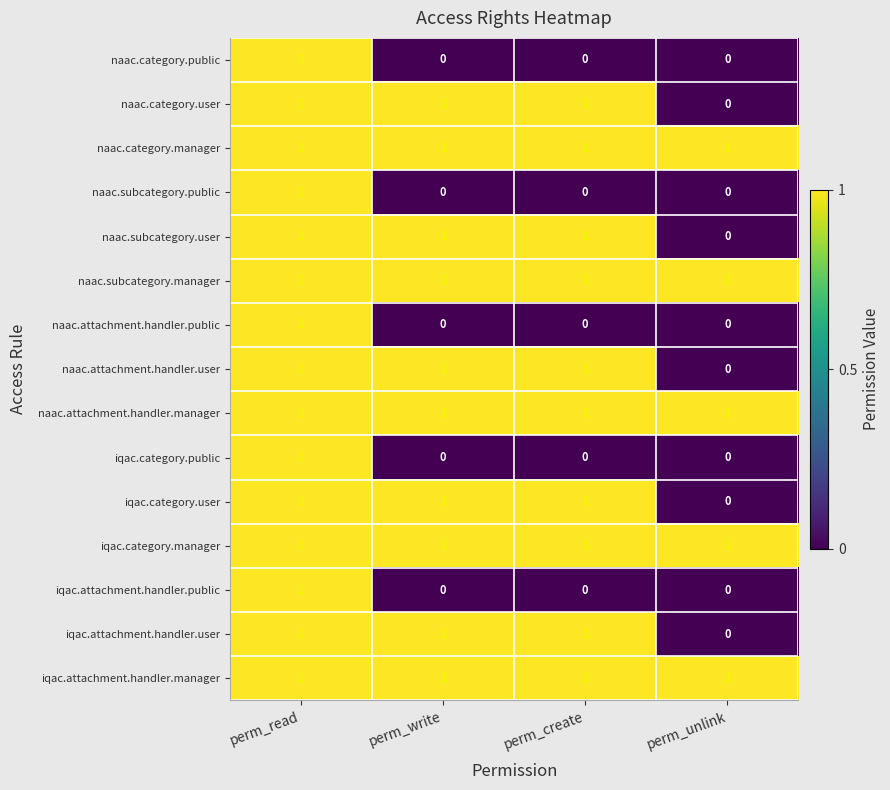

The value of naac.subcategory.manager at perm_unlink is 1. True or false?

True